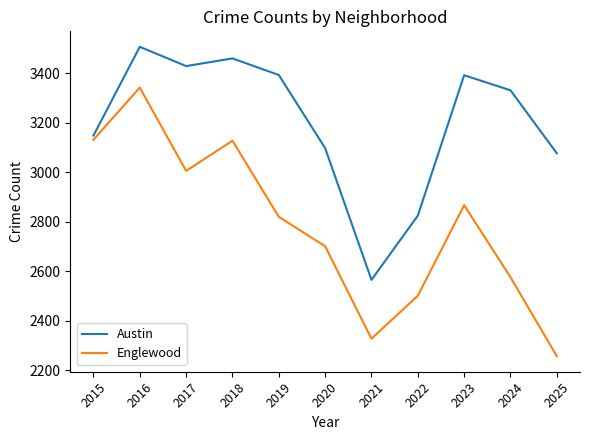

Rank the series by their maximum value, from lowest to highest.

Englewood, Austin